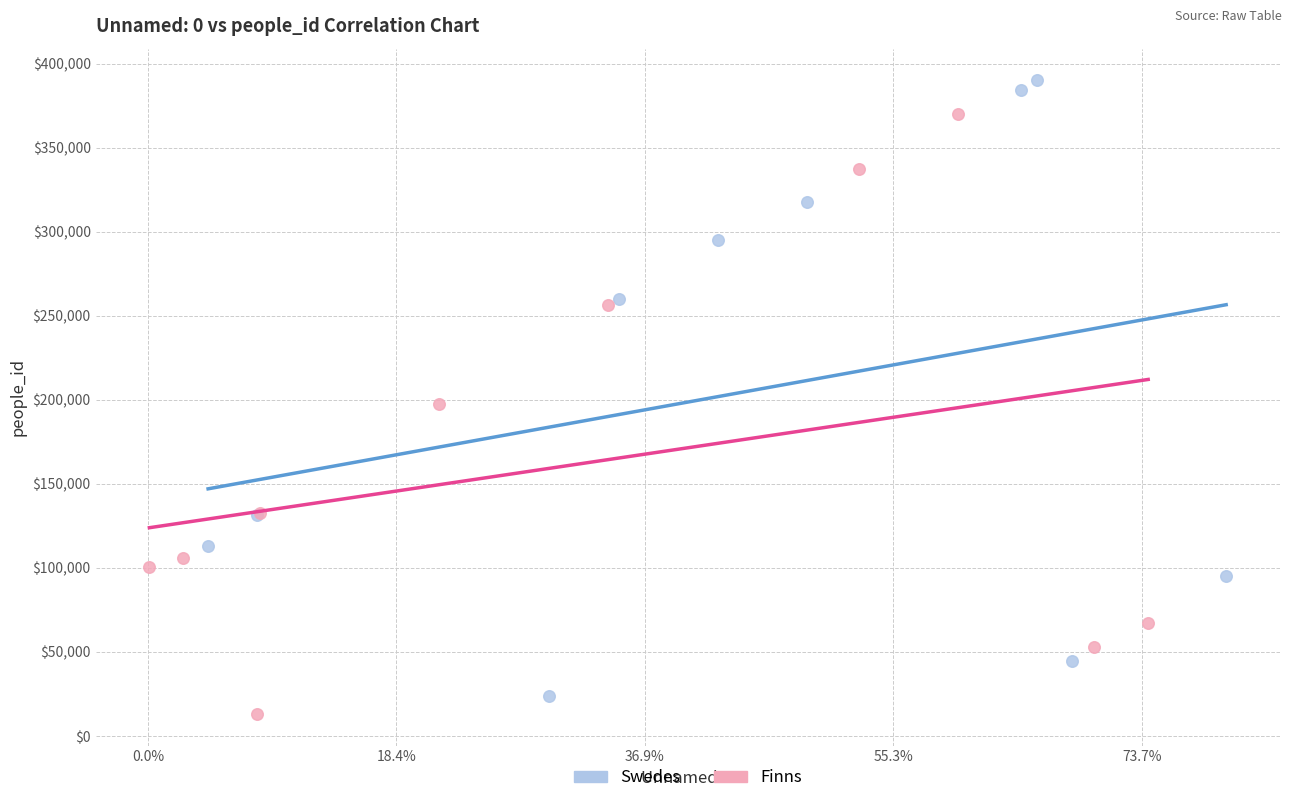

Which series reaches the maximum Y coordinate?

Swedes